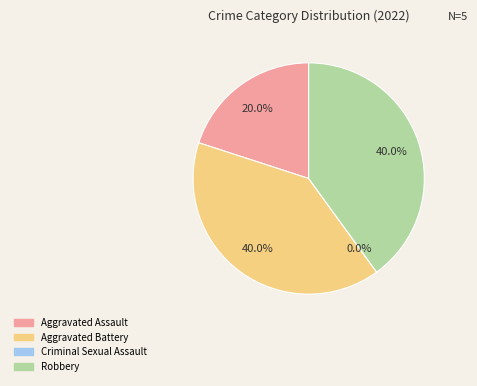

Rank the categories by value from highest to lowest.

Aggravated Battery, Robbery, Aggravated Assault, Criminal Sexual Assault